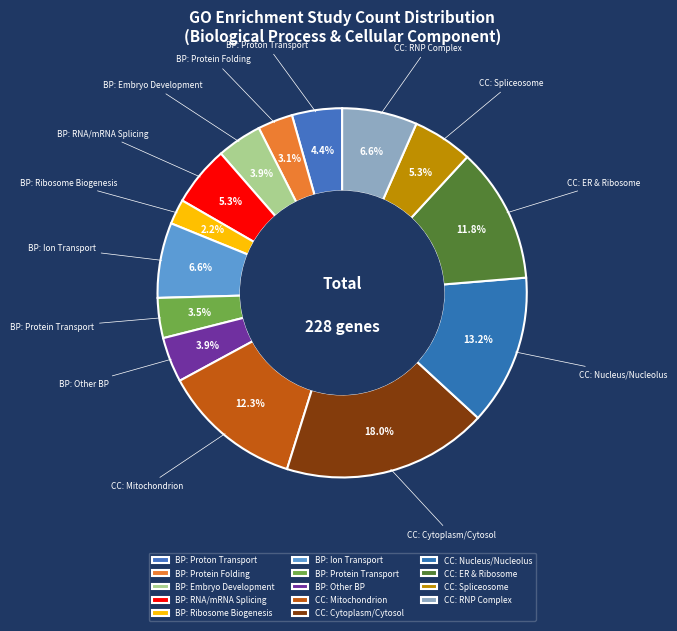

Does CC: Nucleus/Nucleolus account for over 50% of the chart?

No